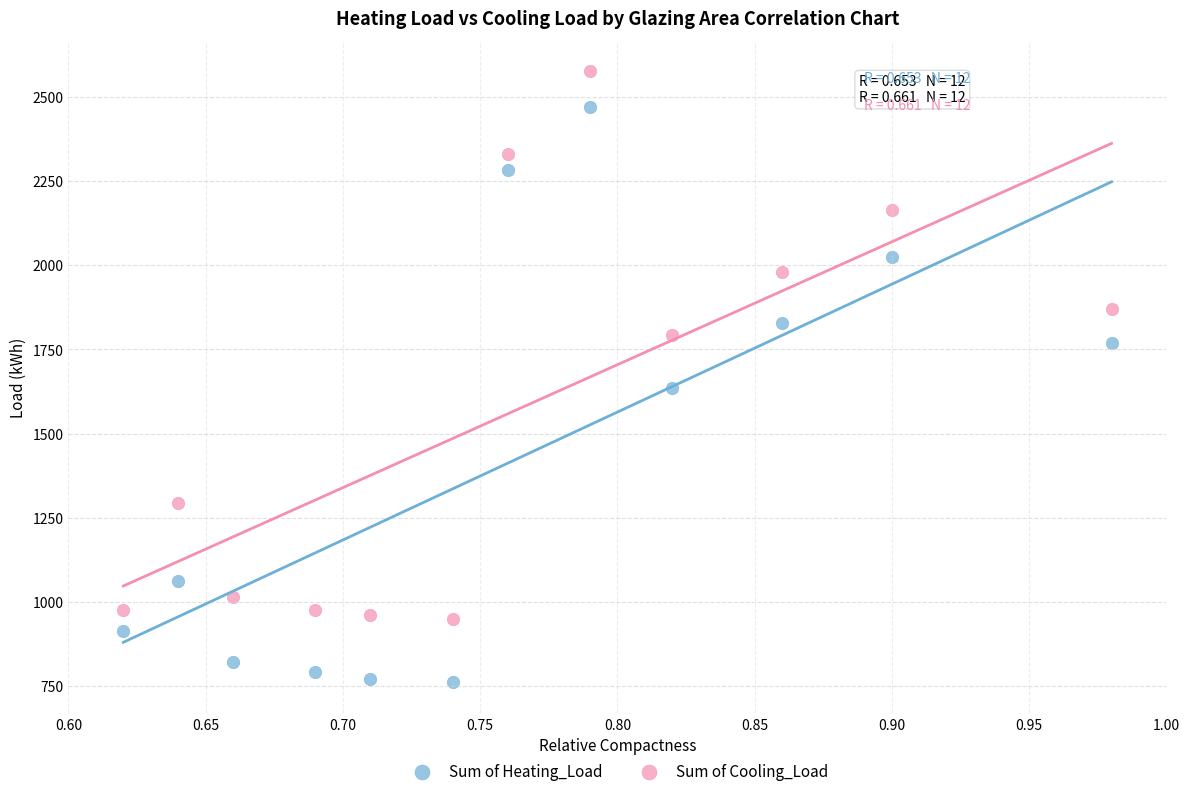

Which series has the largest Y range (max minus min)?

Sum of Heating_Load